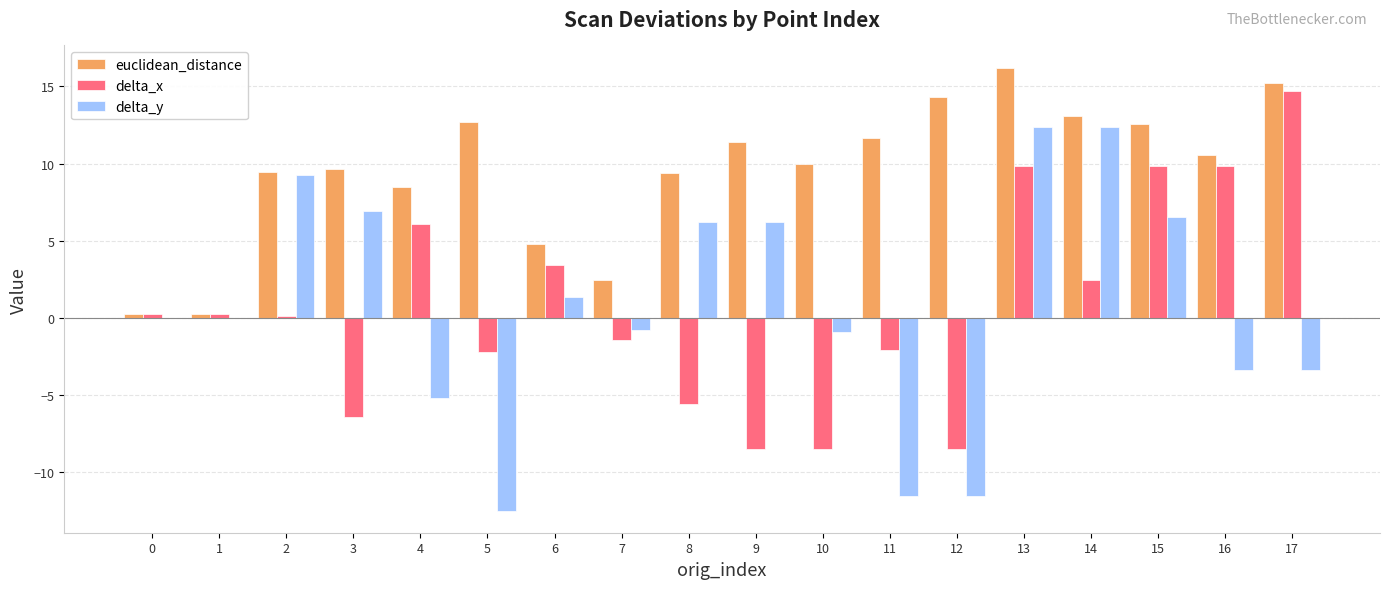

Count the number of categories in the chart.

18